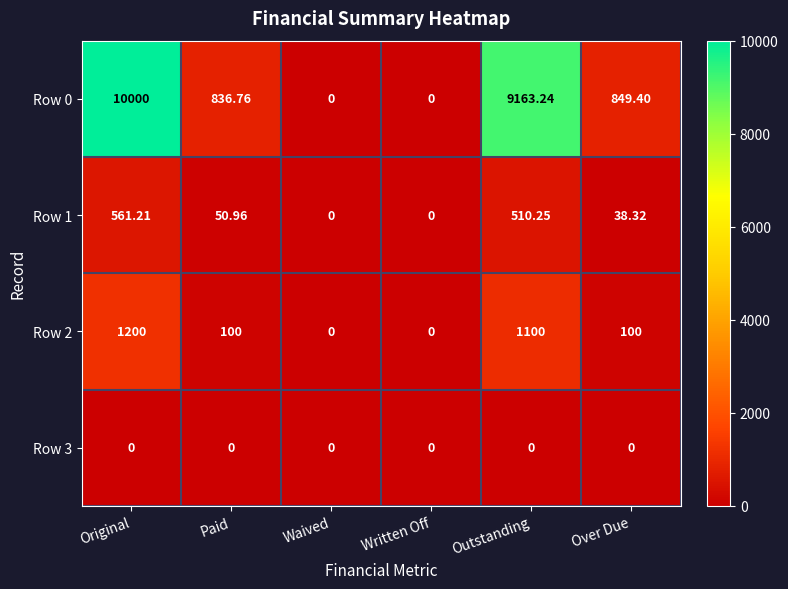

Between Paid and Outstanding, which series saw the biggest shift?

Row 0